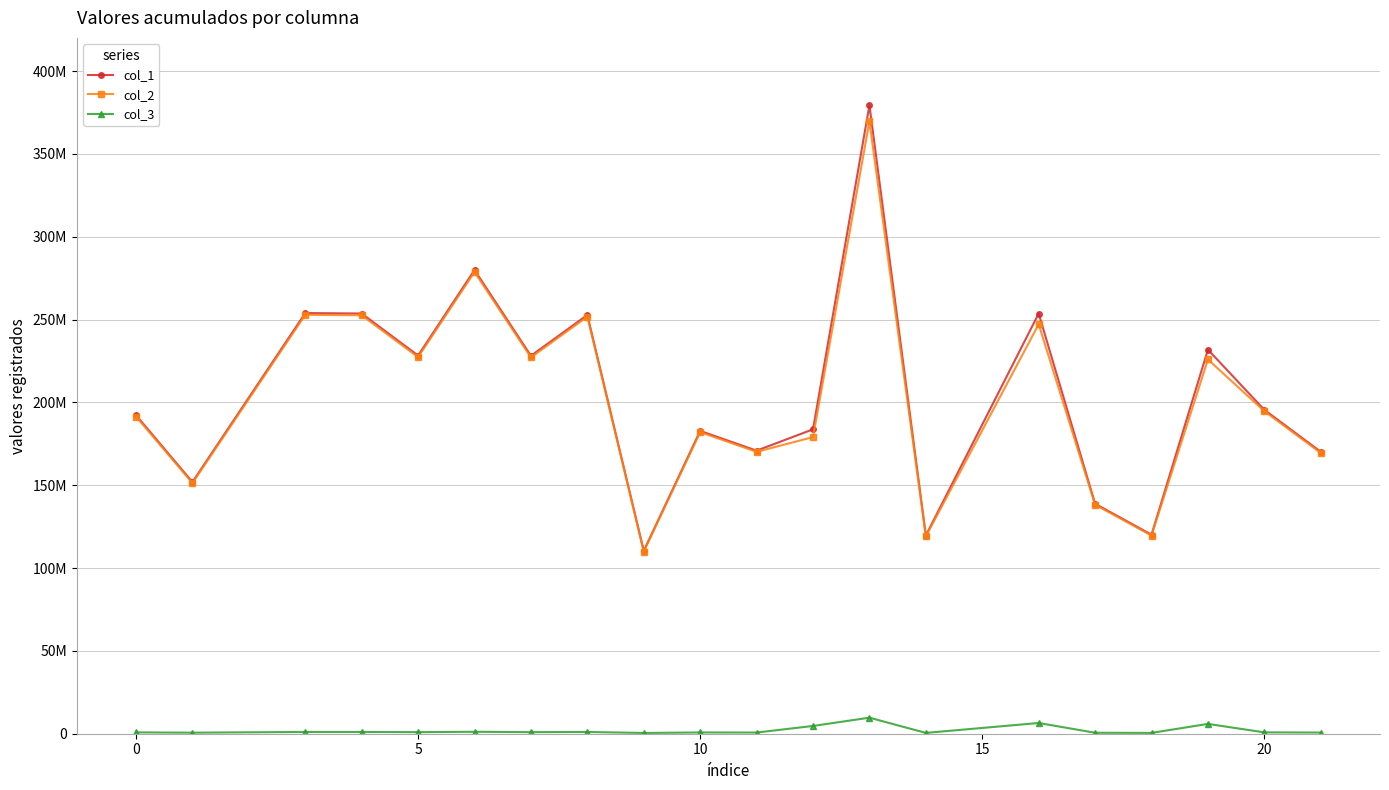

What is the value of the col_3 point at the 3rd from the left?

1058128.1